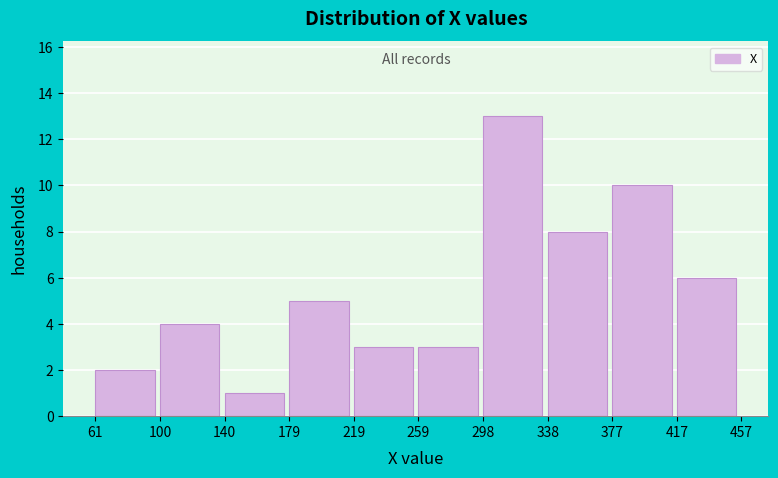

Reading left to right, list every bar in this chart as the range it spans on the x-axis followed by its height. The values are not printed on the chart, so give them approximately, as read against the axis.

61 to 100: 2
100 to 140: 4
140 to 179: 1
179 to 219: 5
219 to 259: 3
259 to 298: 3
298 to 338: 13
338 to 377: 8
377 to 417: 10
417 to 457: 6